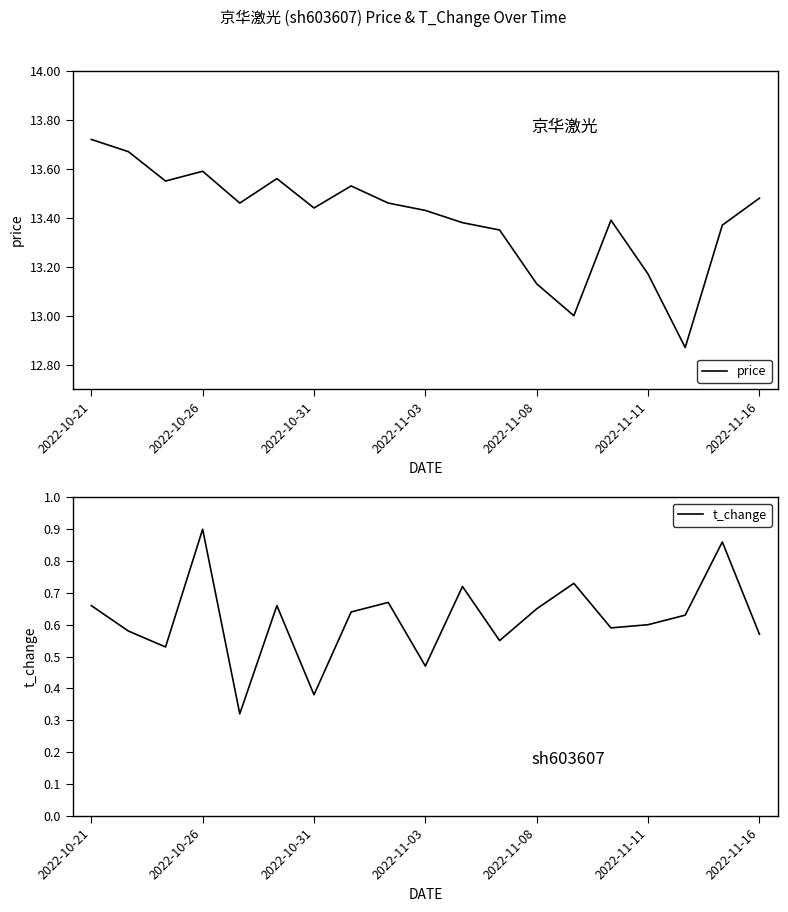

Rank the series by their average value, from highest to lowest.

price, t_change